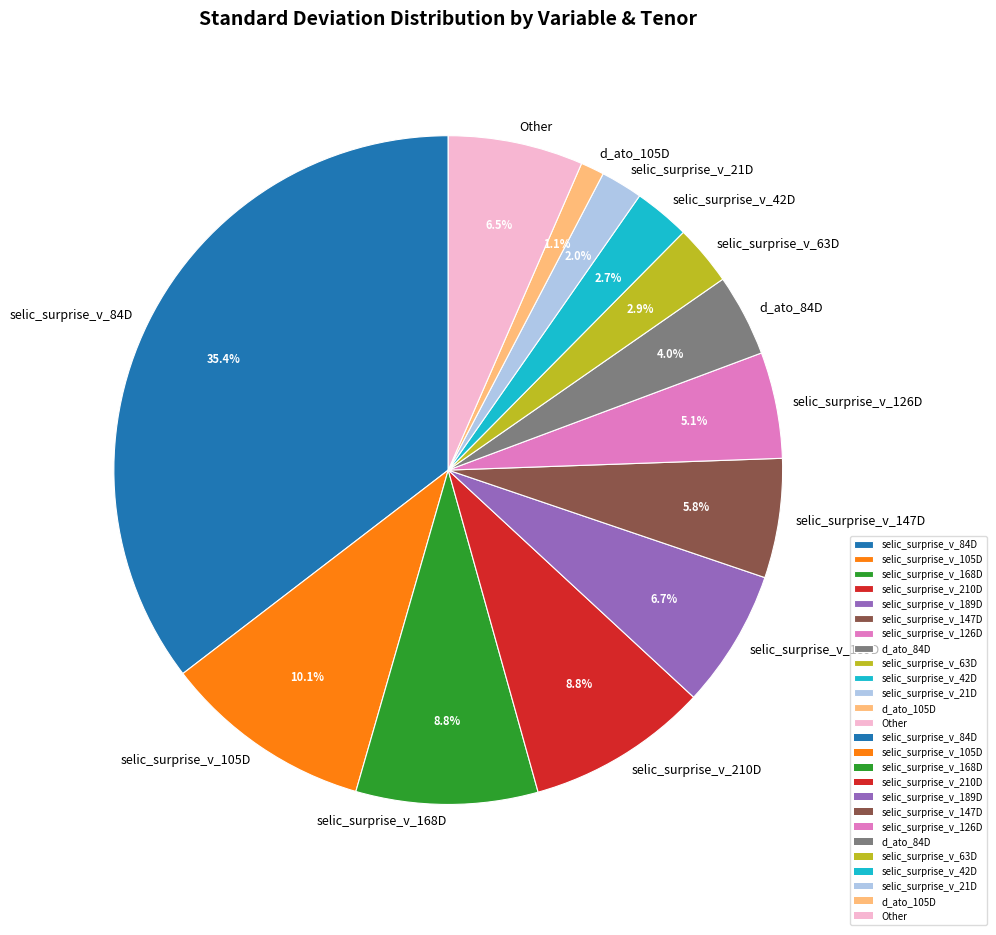

How much of the chart is everything except selic_surprise_v_210D?

91.2%